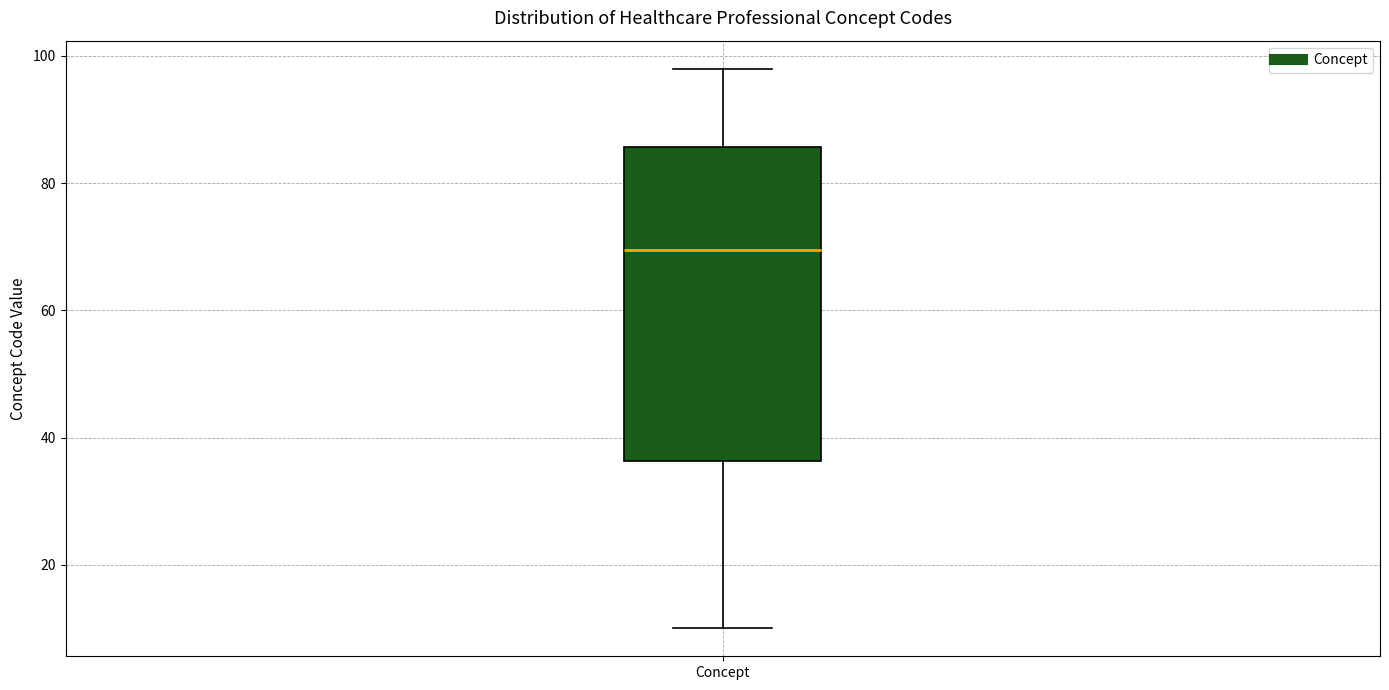

Transcribe this box plot: give where the median line is, the range the box spans, and where the two whiskers end, as read against the y-axis. The values are not printed on the chart, so give them approximately, as read against the axis.

median 70, box 36 to 86, whiskers 10 to 98